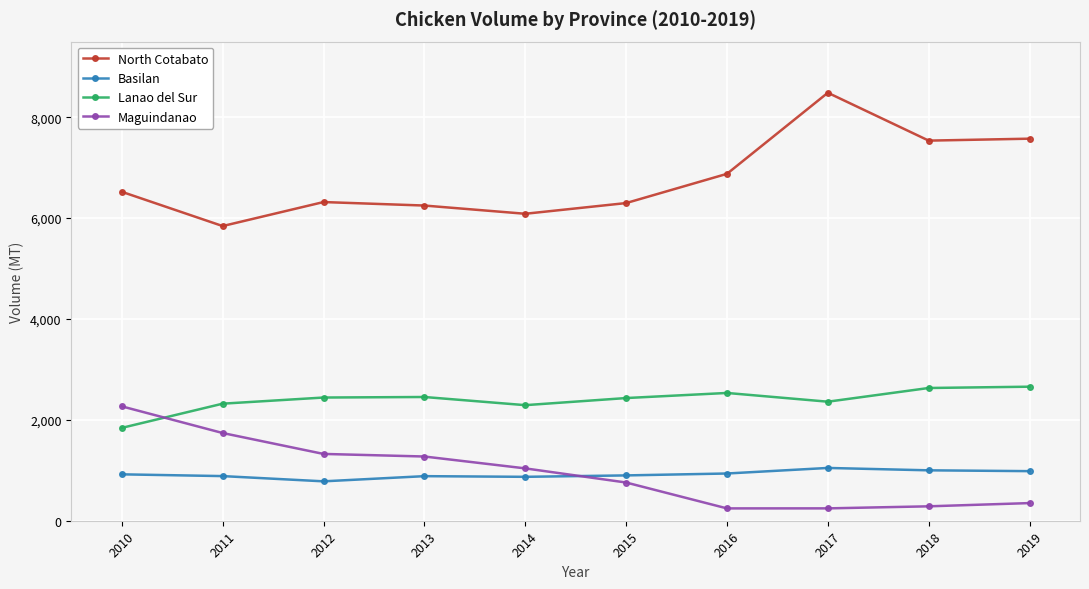

The Maguindanao series shows 1561.7 at 2010. True or false?

False